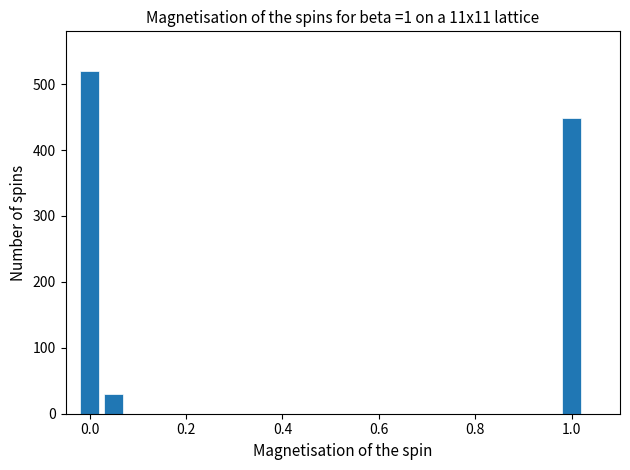

Are the bars grouped side by side (vs. stacked)?

No